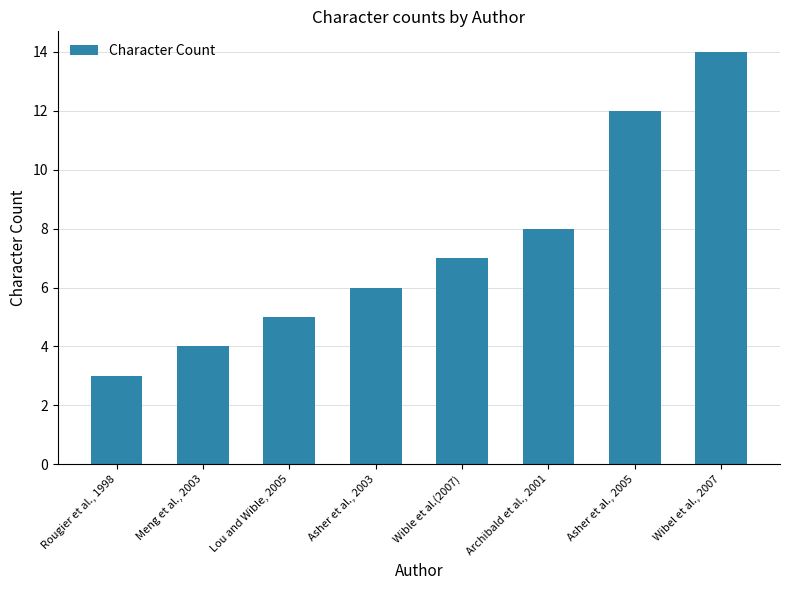

Which label corresponds to the largest value in the chart?

Wibel et al., 2007